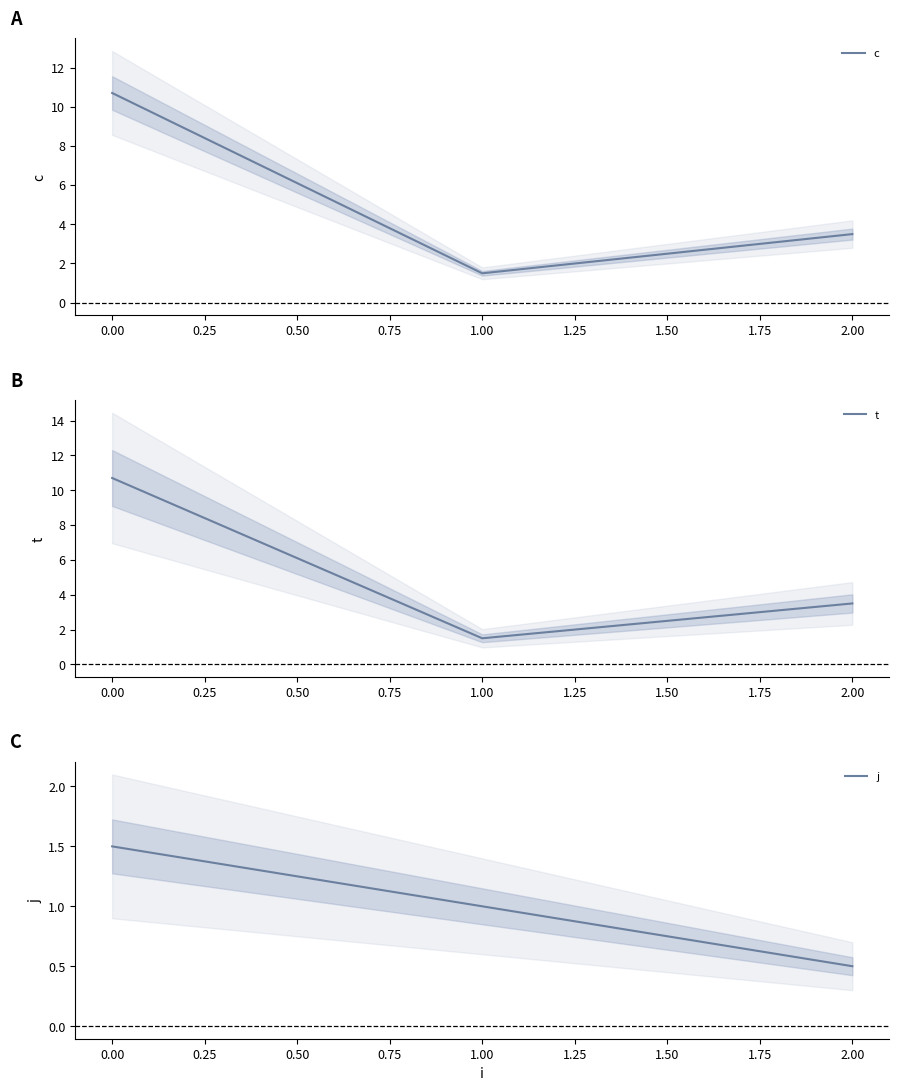

How many lines are shown in the chart?

3